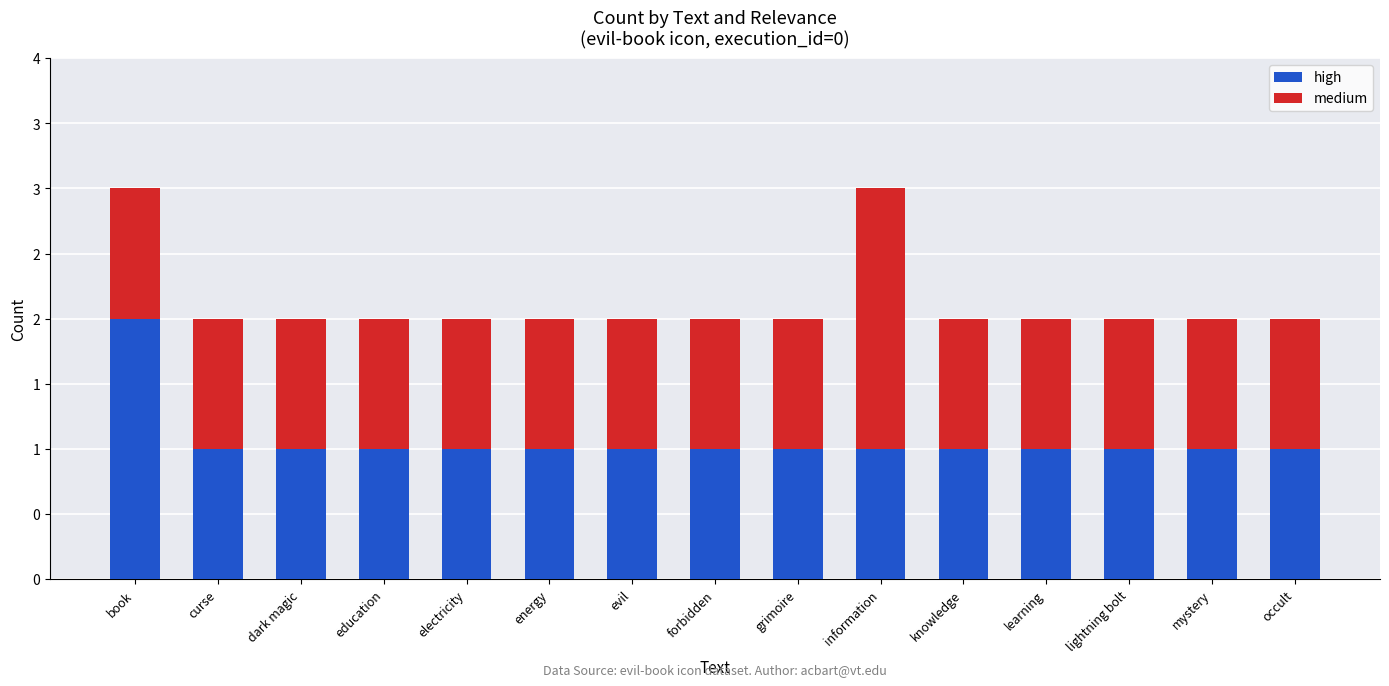

Which series has the widest spread of values?

high